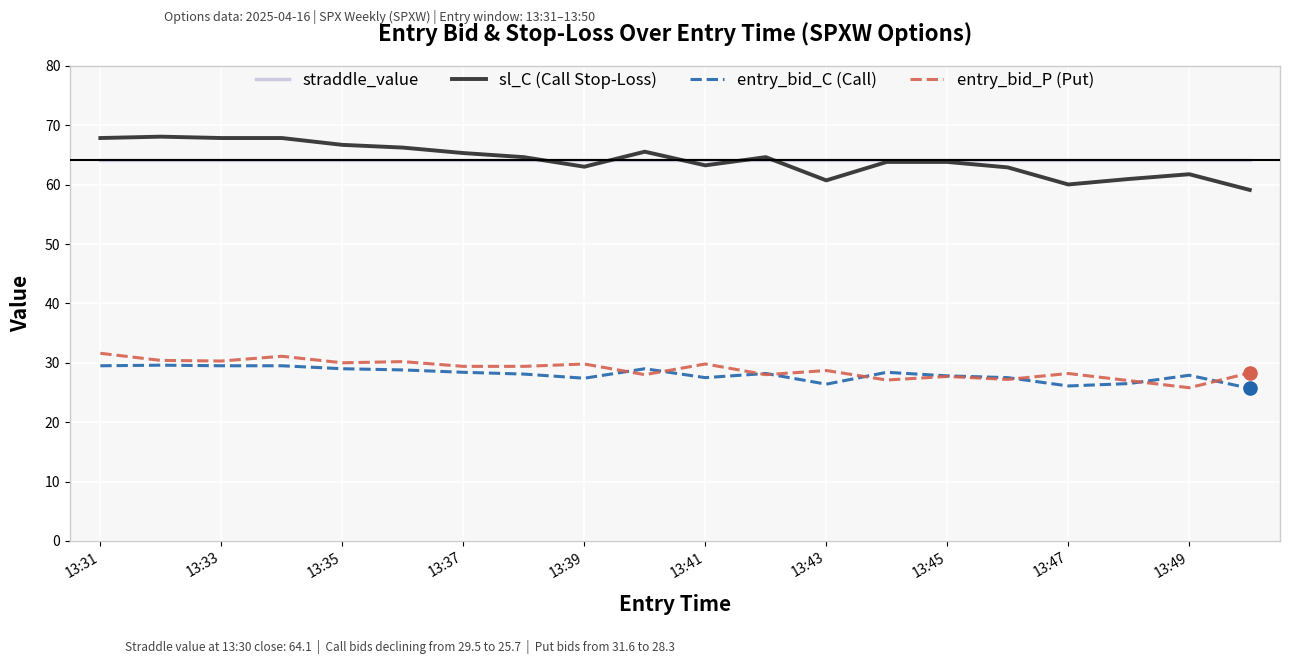

What is the lowest value of the sl_C (Call Stop-Loss) series?

59.1